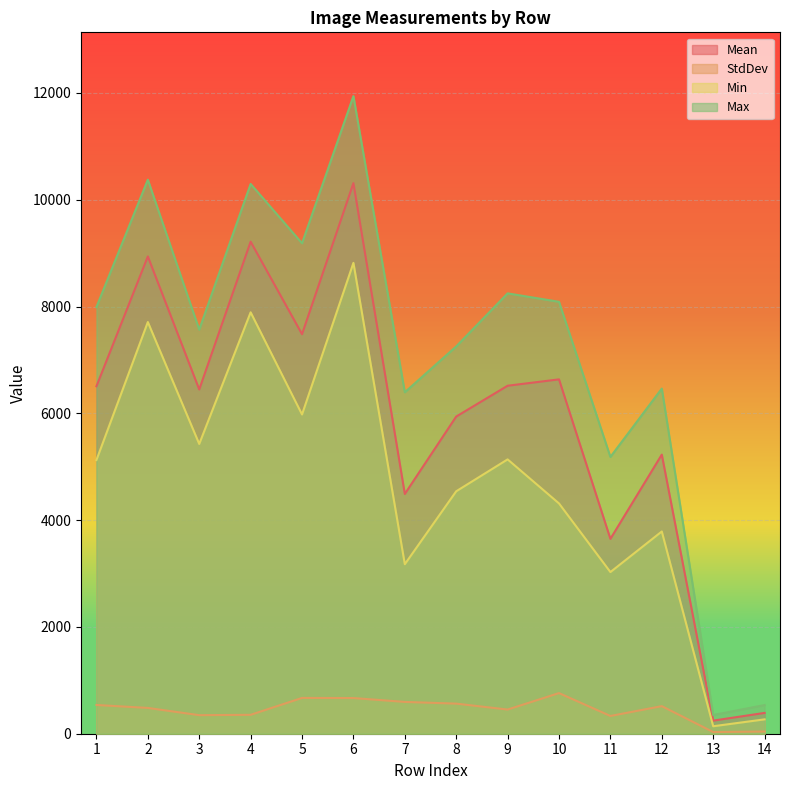

What is the value of the Min point at the 7th from the left?

3174.0